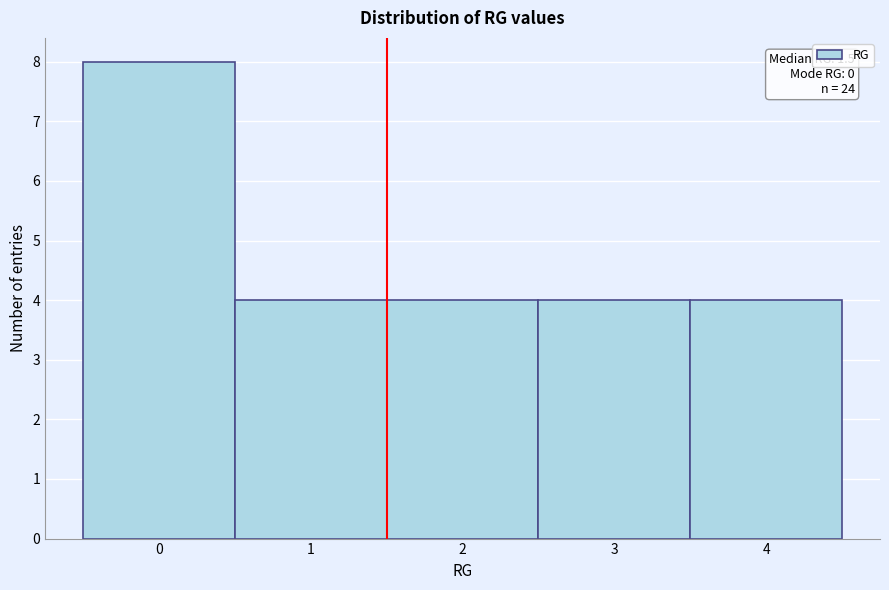

Over which range of the x-axis is the bar tallest?

-0.5 to 0.5